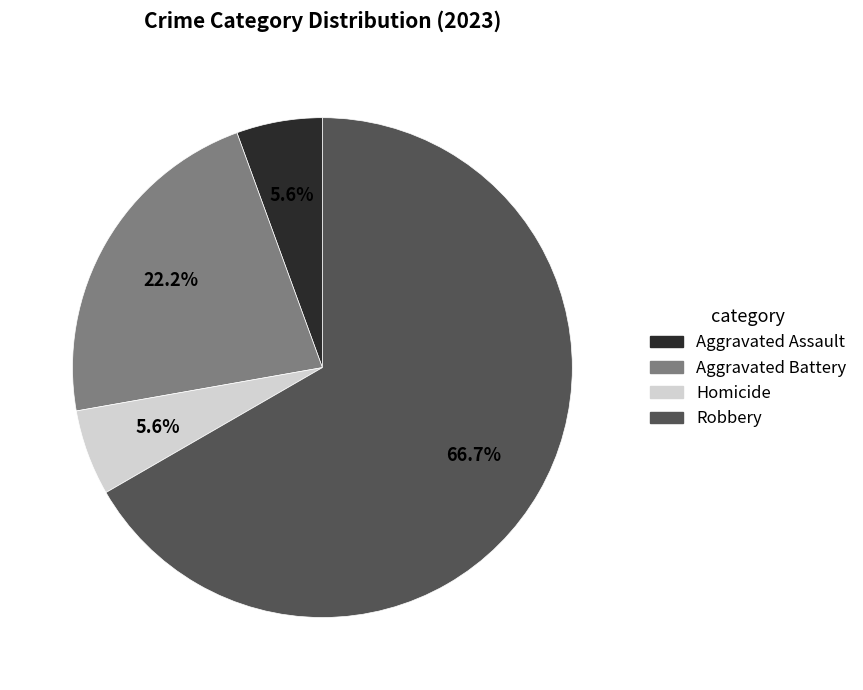

Is there a majority slice in this chart?

Yes